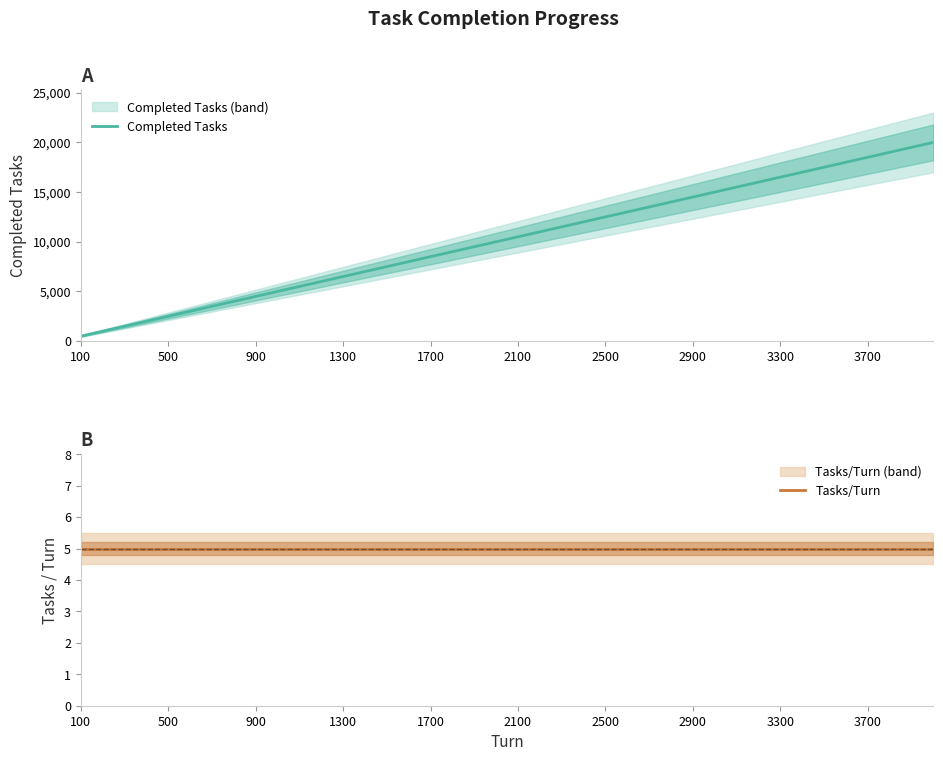

The Completed Tasks series shows 15788 at 2100. True or false?

False